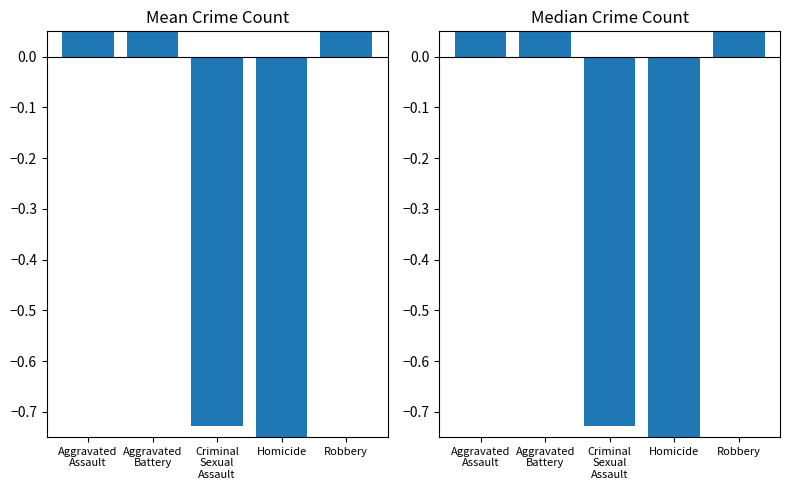

True or false: Median (normalized) has a value of 0.4 at Aggravated
Assault.

True